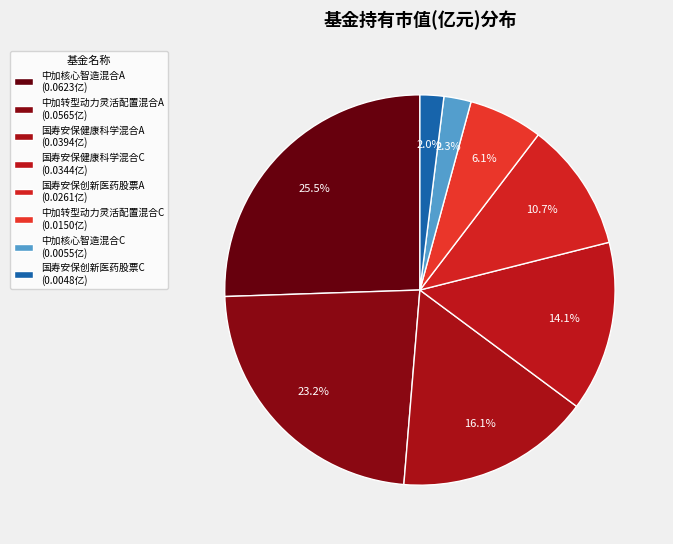

Does 中加转型动力灵活配置混合A account for over 50% of the chart?

No